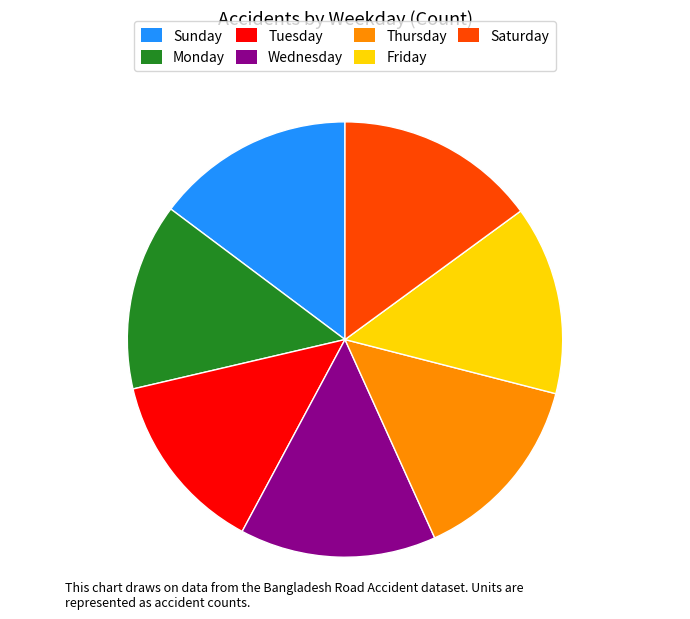

The Thursday slice represents 21% of the pie. True or false?

False